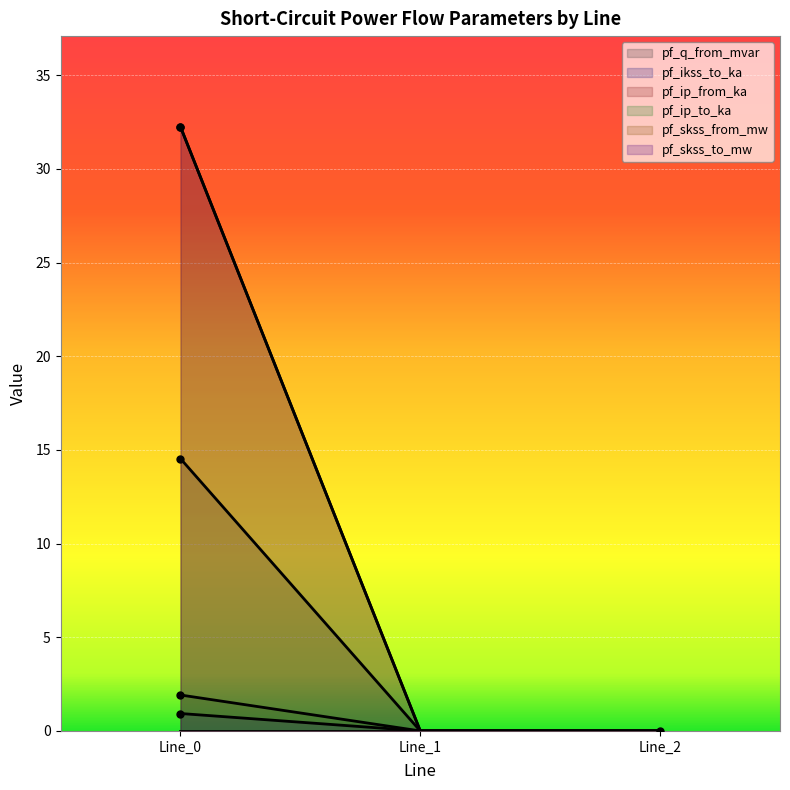

What is the sum of all pf_q_from_mvar values?

14.5